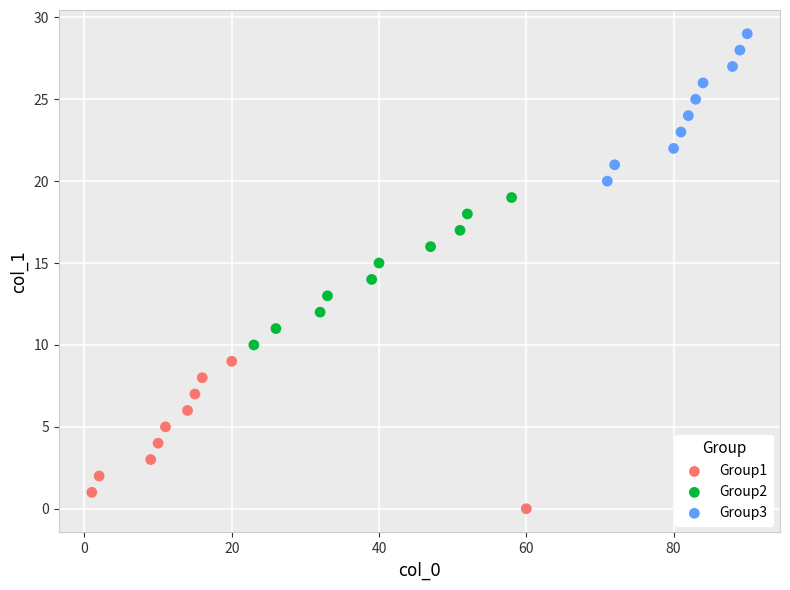

Which series reaches the maximum Y coordinate?

Group3